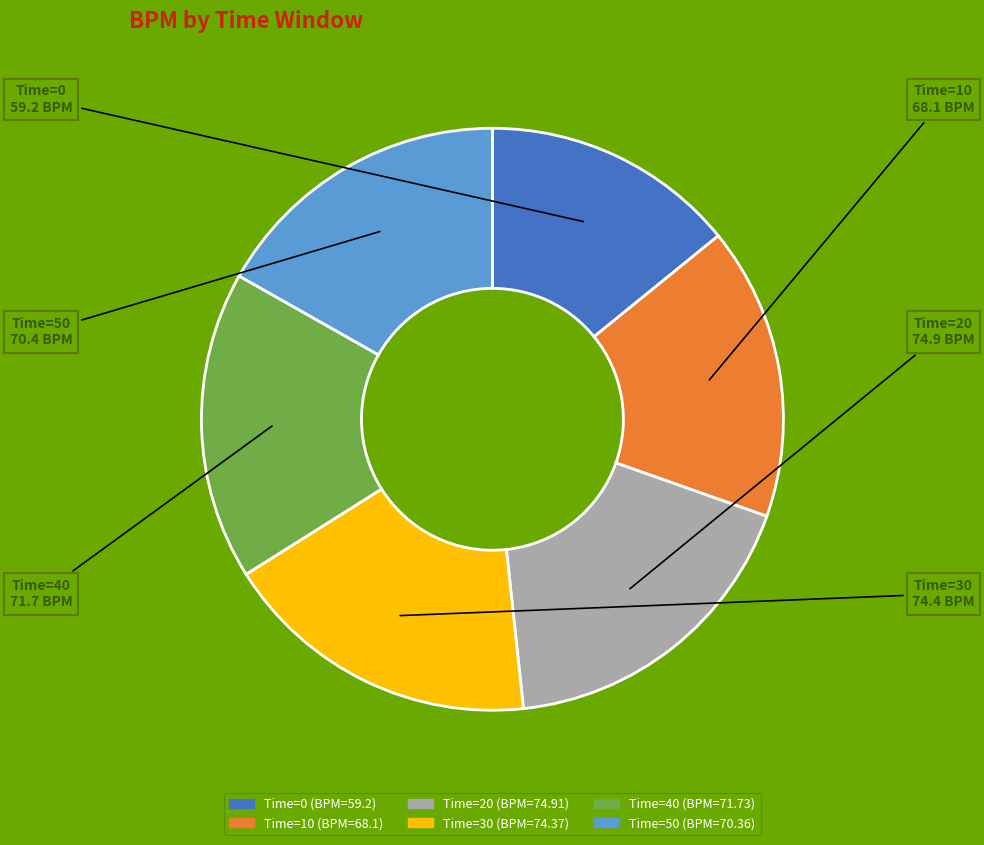

Is there a majority slice in this chart?

No